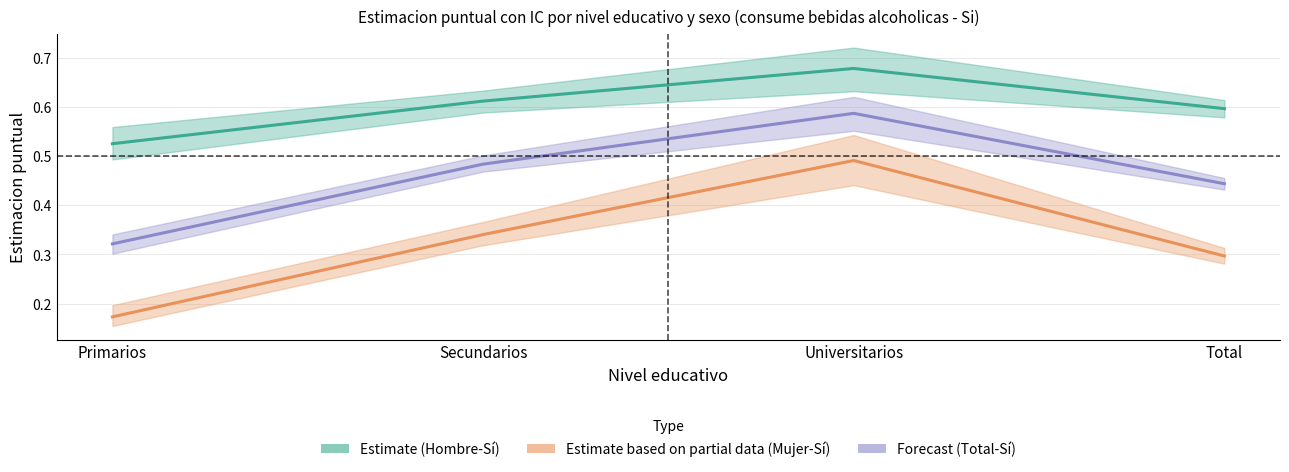

What is the difference between the maximum and minimum values in the Forecast (Total-Sí) series?

0.3